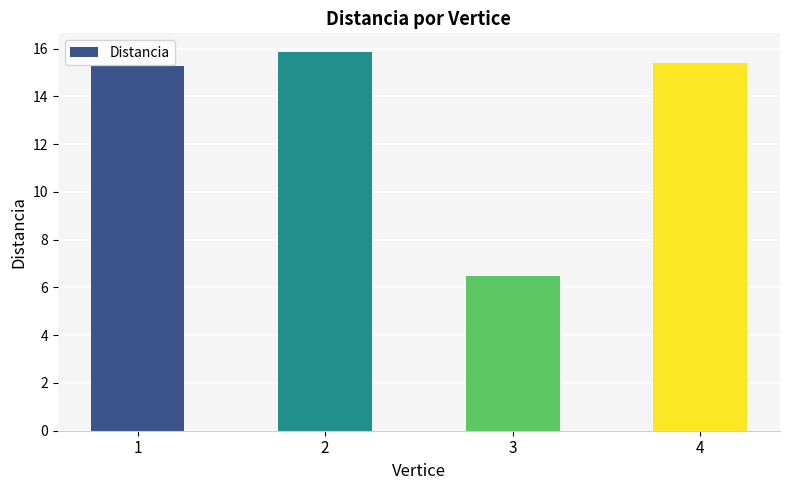

Which category has the lowest value across all series?

3